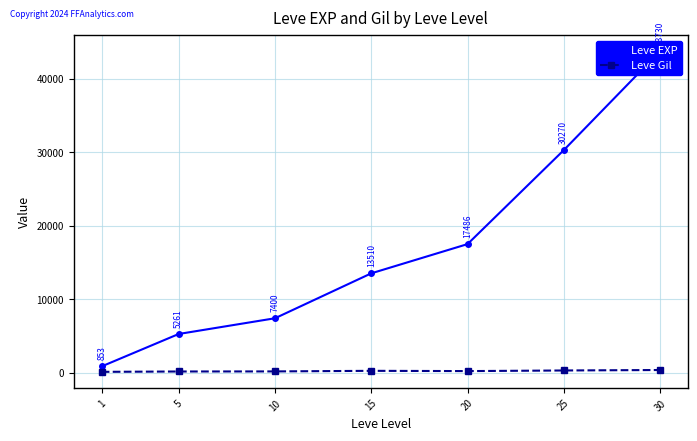

What is the total value across all series at 30?

44091.0